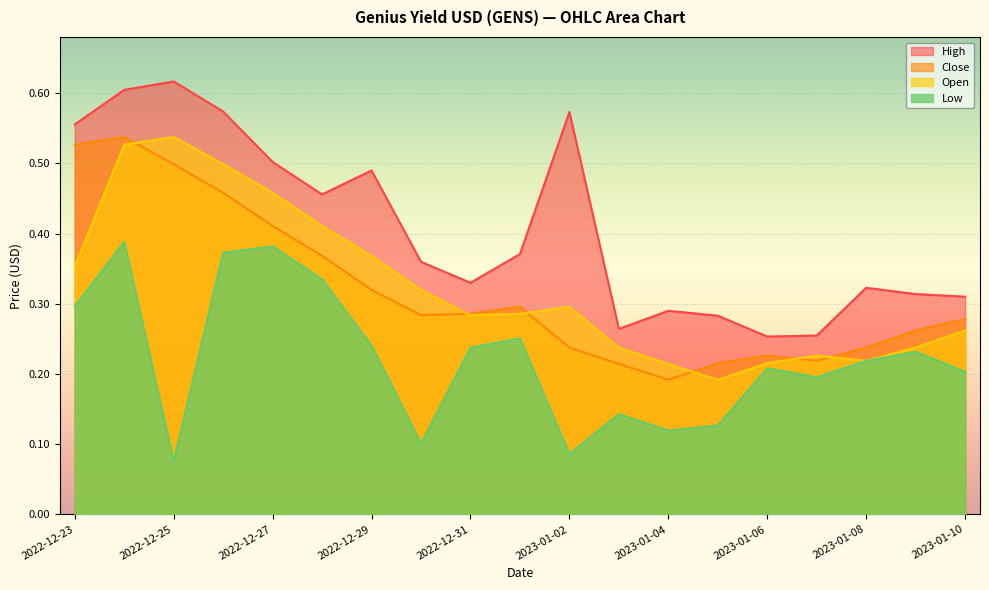

What is the difference between the maximum and minimum values in the High series?

0.4